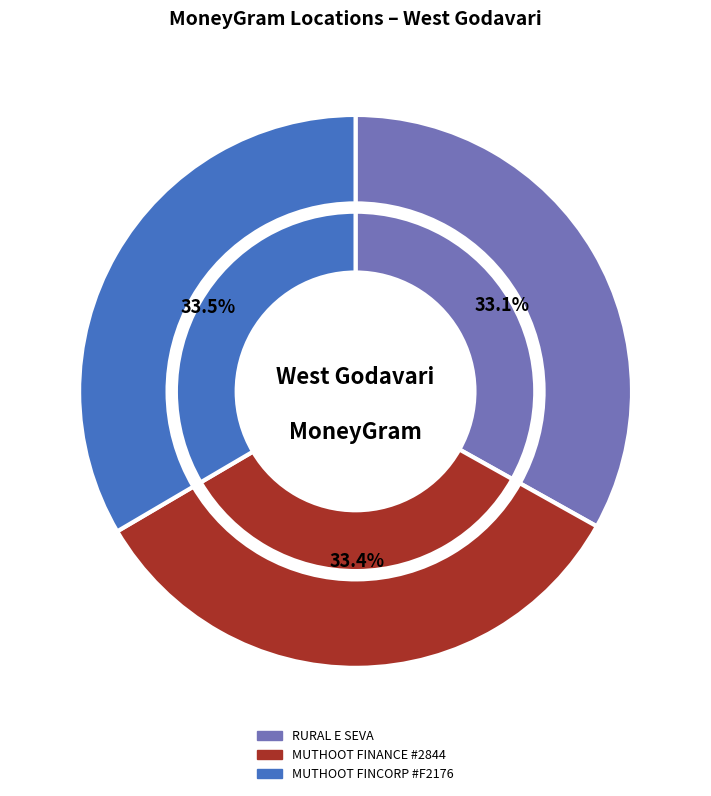

Approximately how many times larger is the value at MUTHOOT FINCORP LIMITED - #F2176 - KAMAV compared to MUTHOOT FINANCE LTD - #2844 - WEST GODAV?

1.0